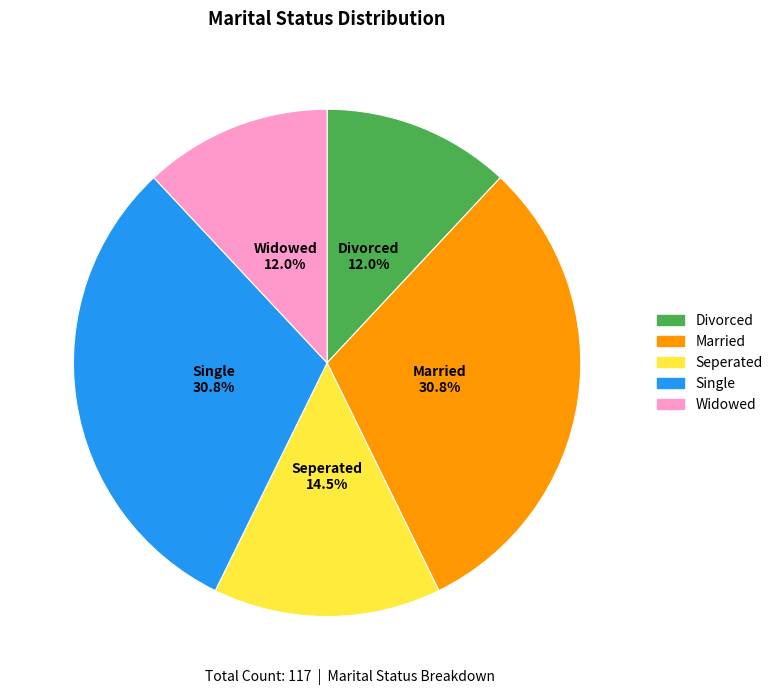

Do Married and Seperated together represent more than half of the pie?

No